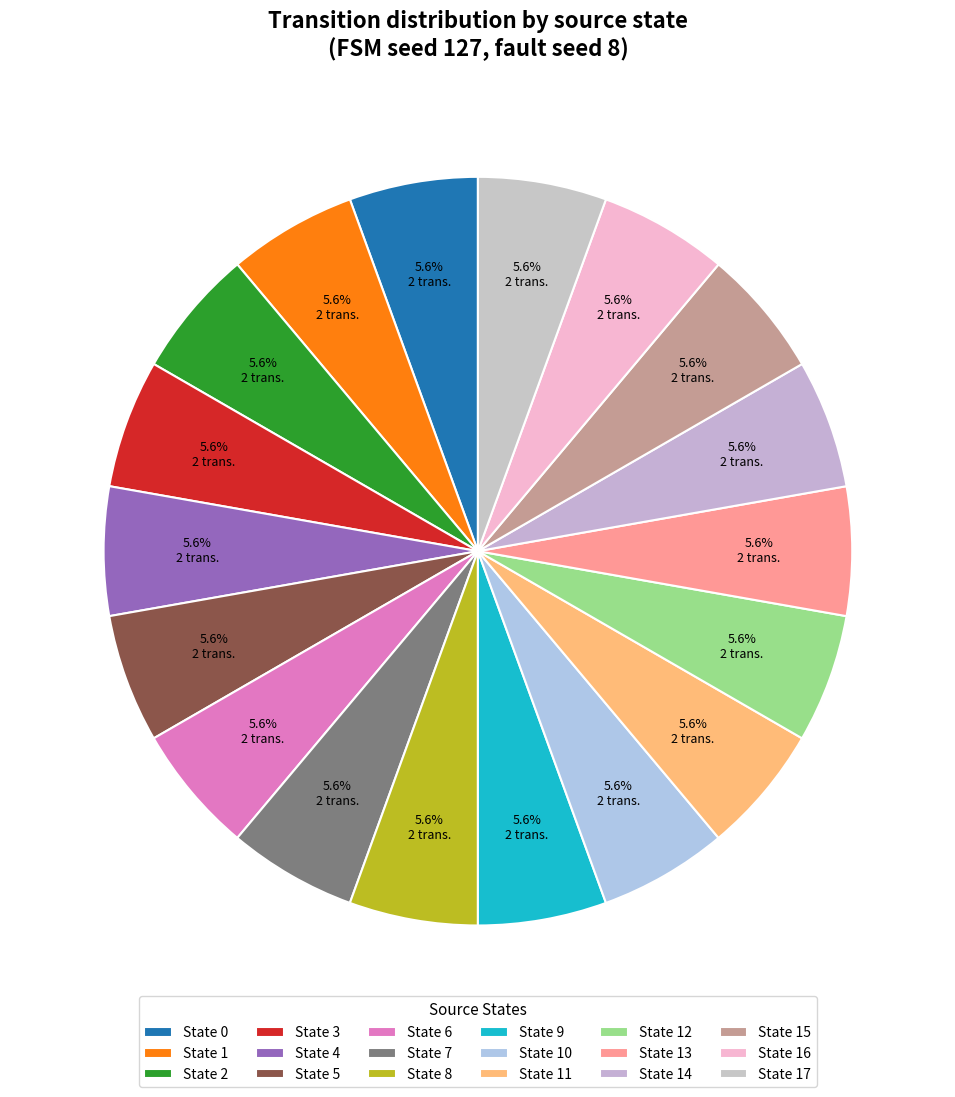

How many slices are in this pie chart?

18